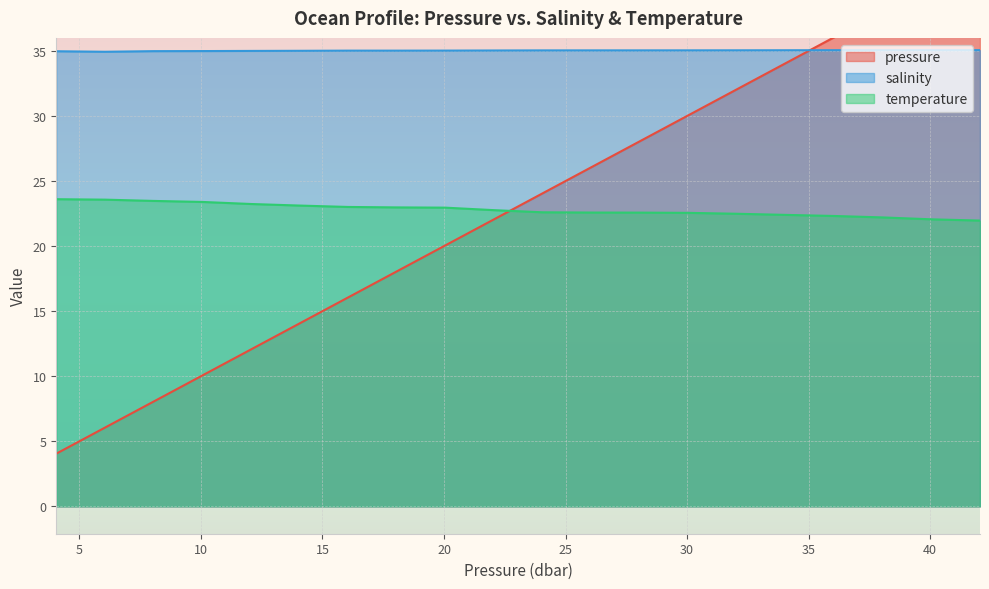

Does the chart display data point markers on the line(s)?

No